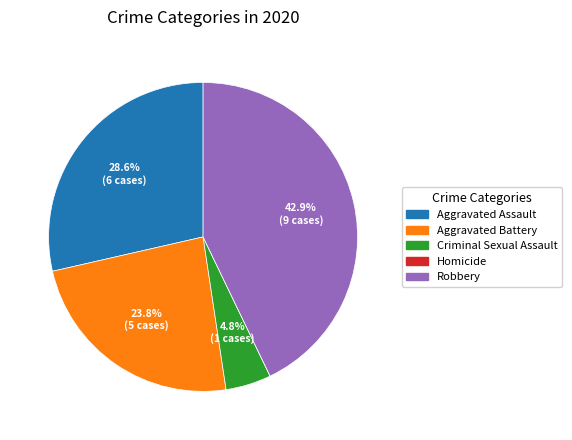

Does Aggravated Assault account for over 50% of the chart?

No